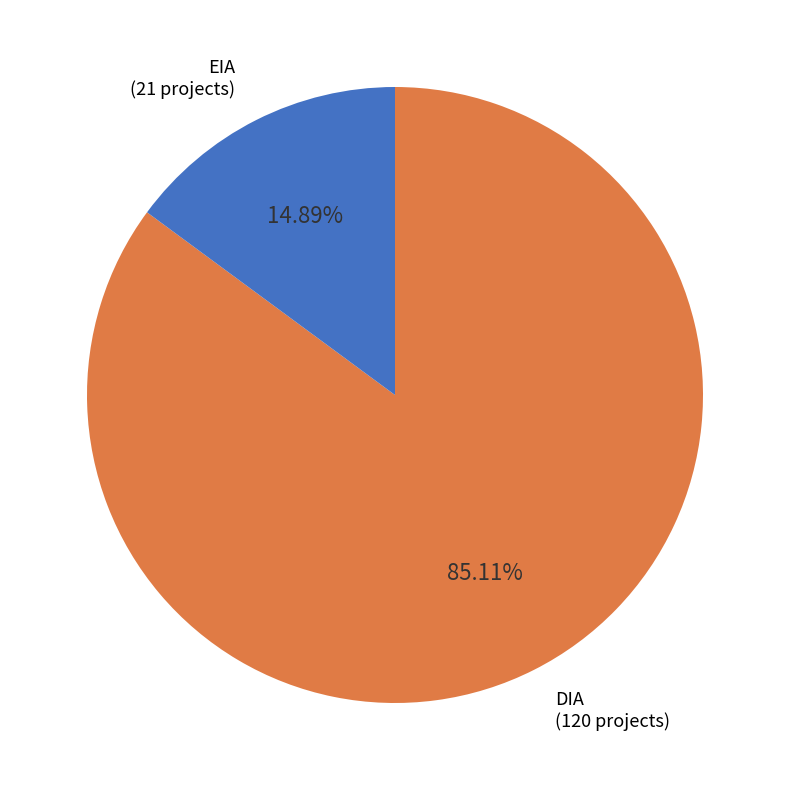

Which category has the smallest portion of the pie?

EIA